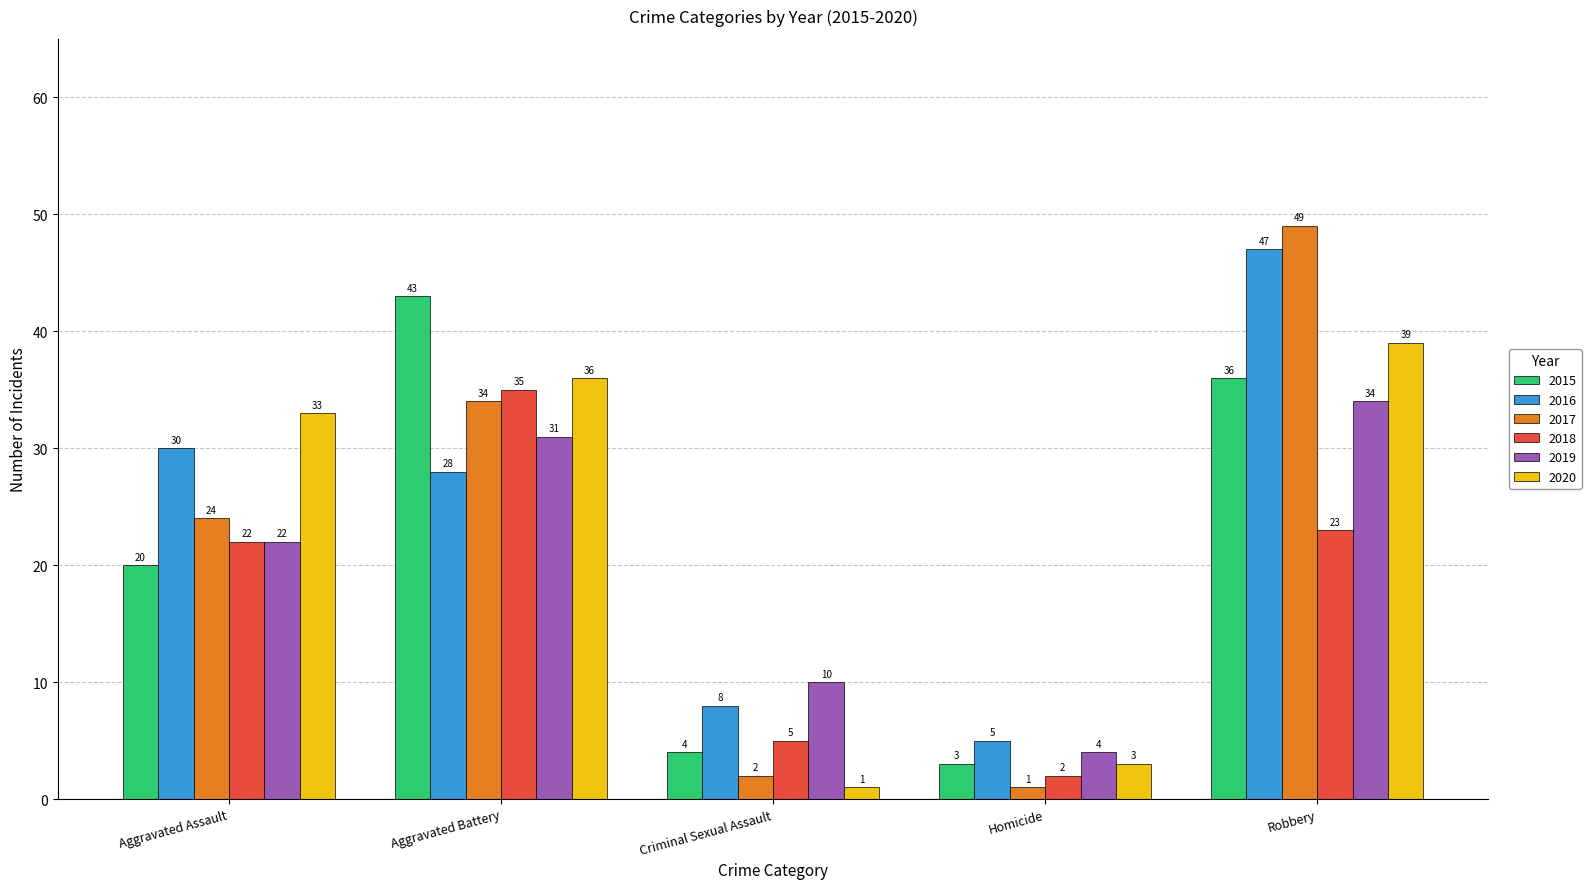

What is the lowest value of the 2020 series?

1